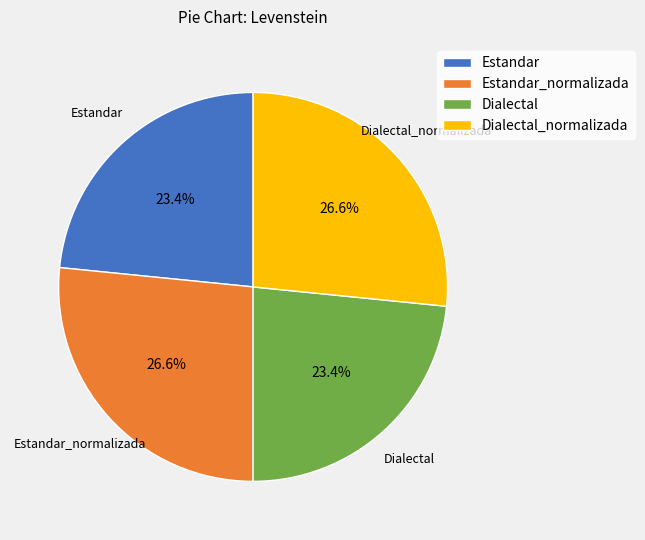

The Dialectal slice represents 18% of the pie. True or false?

False